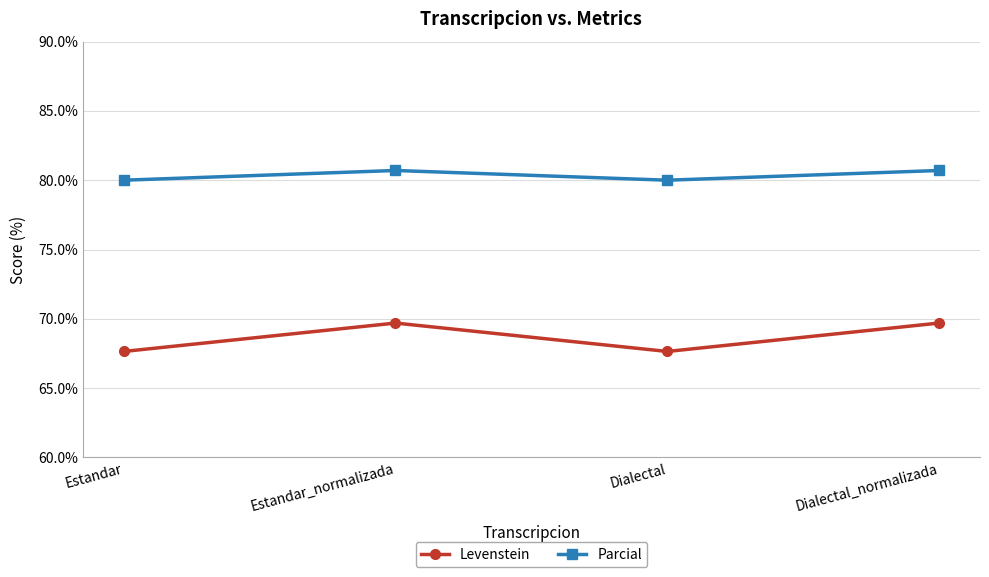

What is the label of the 4th point from the right?

Estandar